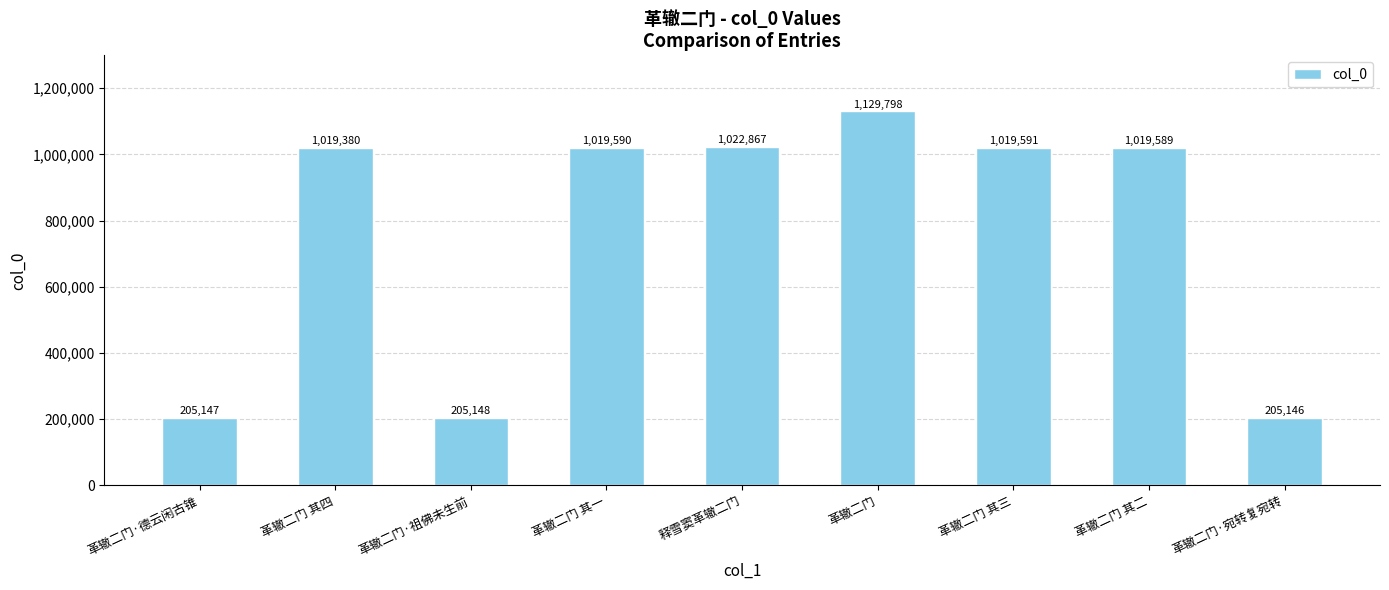

Which has a higher value, 革辙二门 其一 or 革辙二门·祖佛未生前?

革辙二门 其一